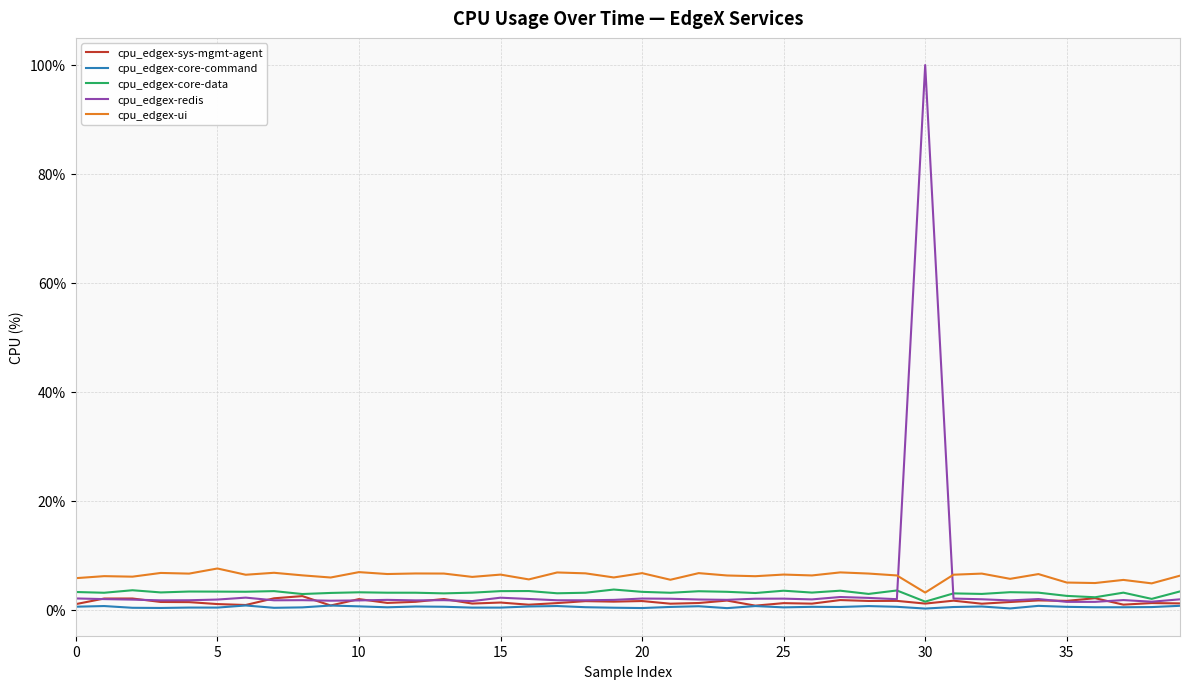

What is the maximum value for cpu_edgex-ui?

7.6